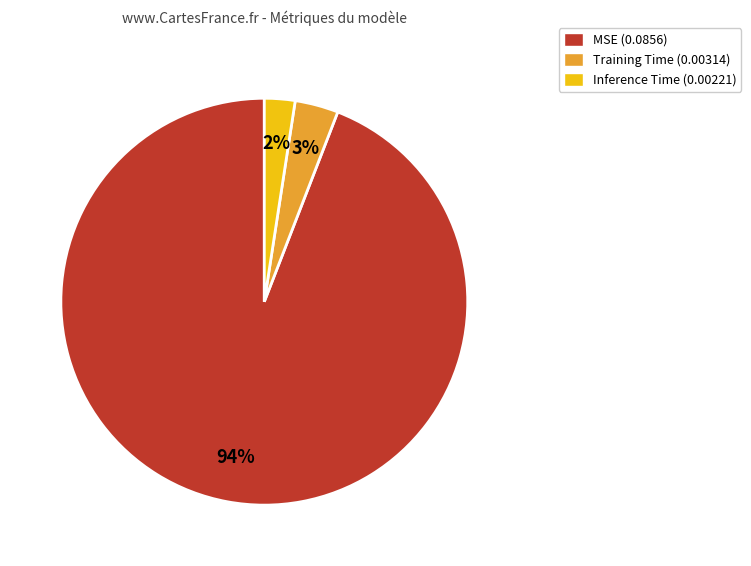

How many segments does this pie chart have?

3